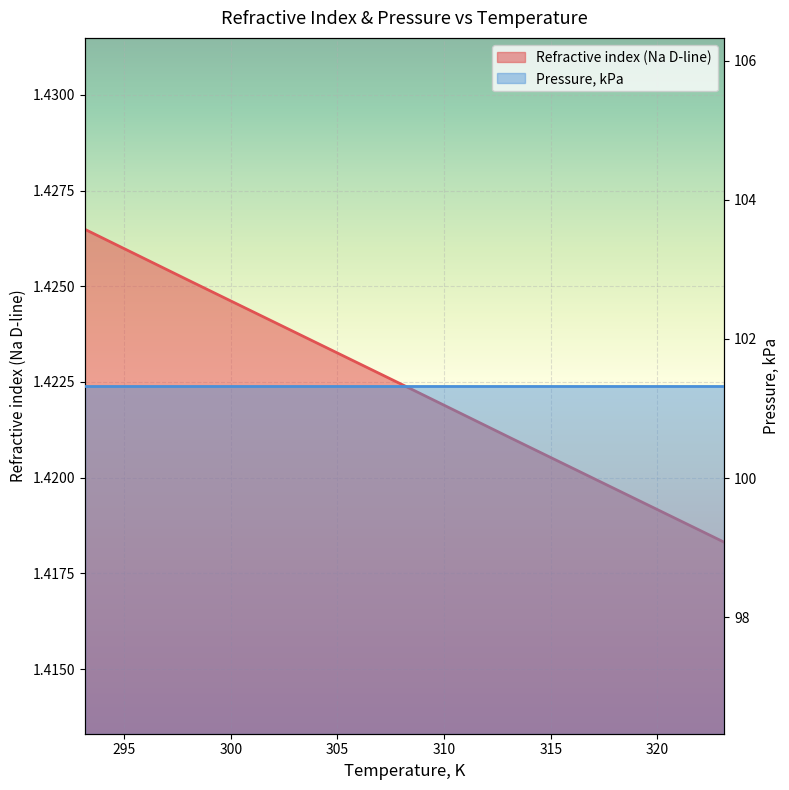

The chart shows a value of 2.5 at 298.15. True or false?

False